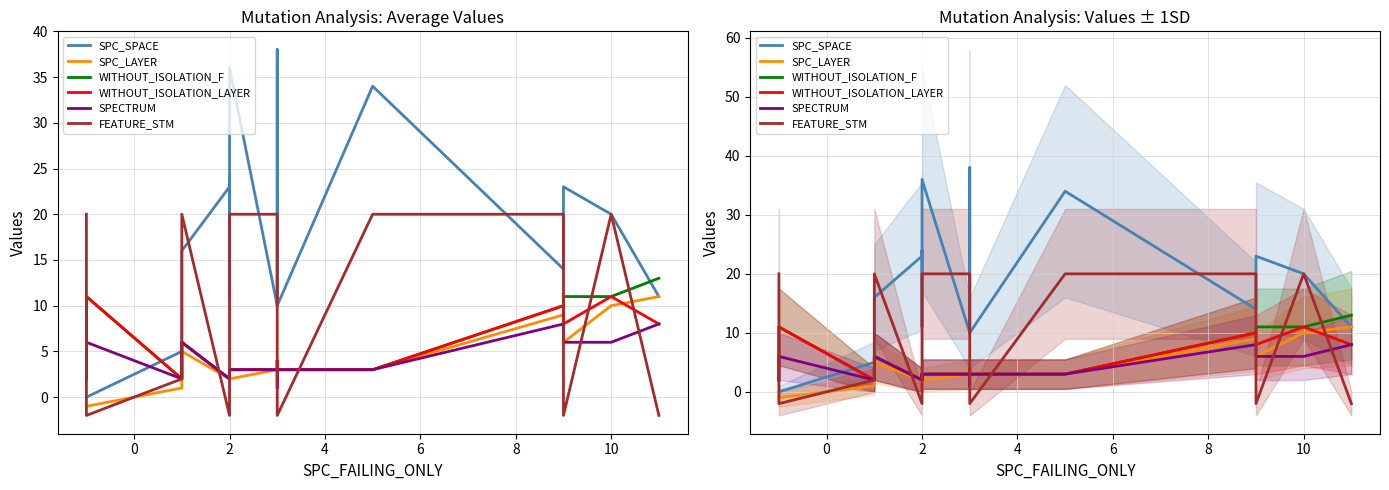

Is the value of WITHOUT_ISOLATION_LAYER at 15 greater than the value of SPECTRUM at 8?

Yes